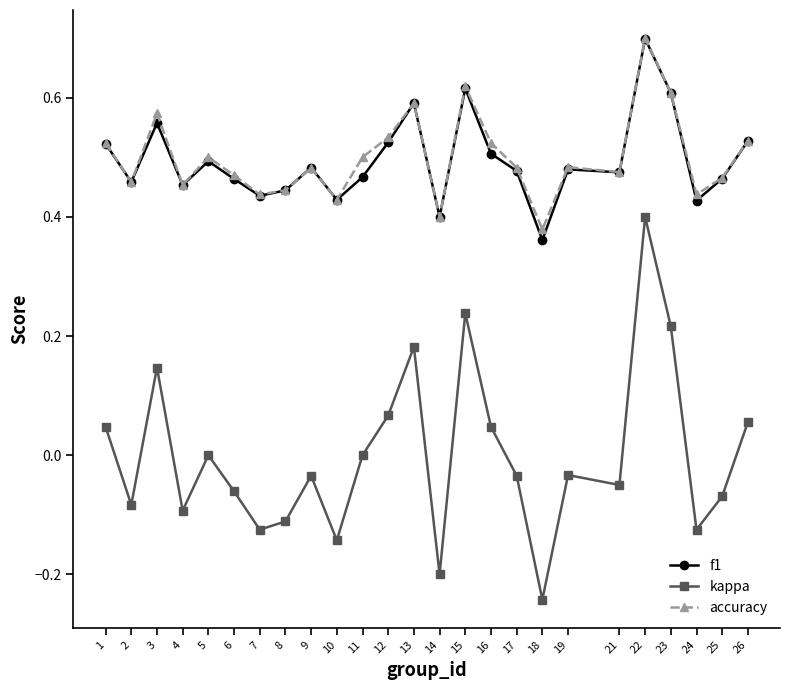

Between 5 and 8, which series saw the biggest shift?

kappa